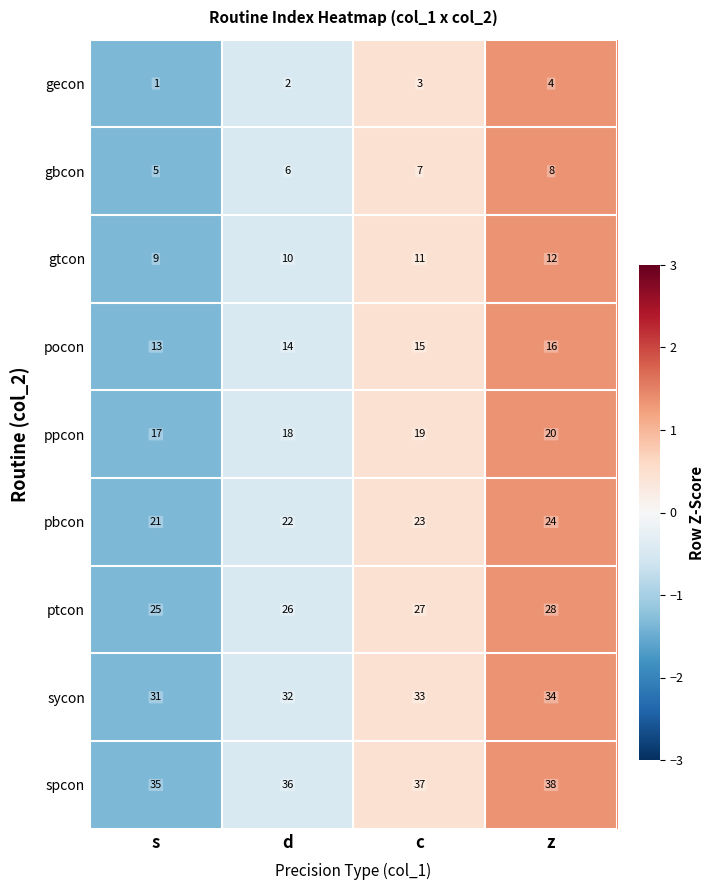

List the labels in order of ptcon value, smallest first.

s, d, c, z